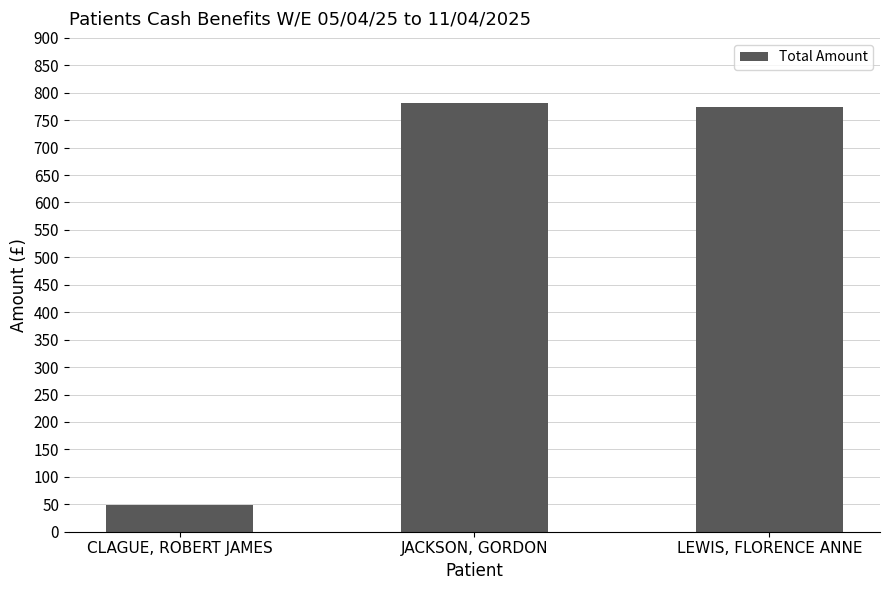

Reading right to left, extract all data points from this chart.

LEWIS, FLORENCE ANNE=773.5	JACKSON, GORDON=781.7	CLAGUE, ROBERT JAMES=48.7